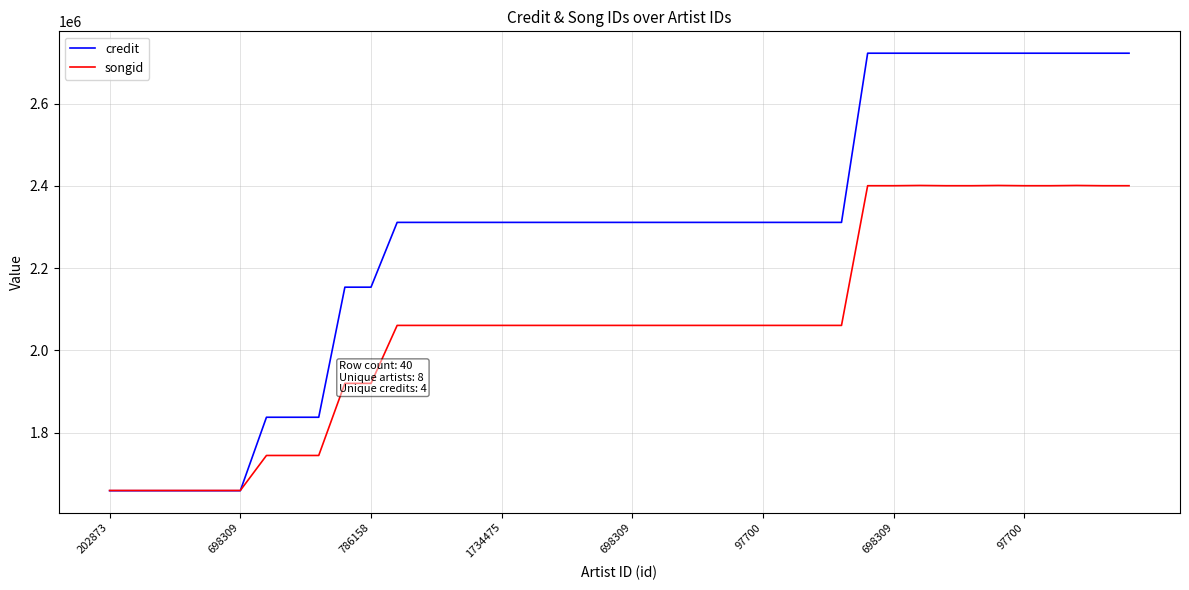

Rank the series by their maximum value, from highest to lowest.

credit, songid